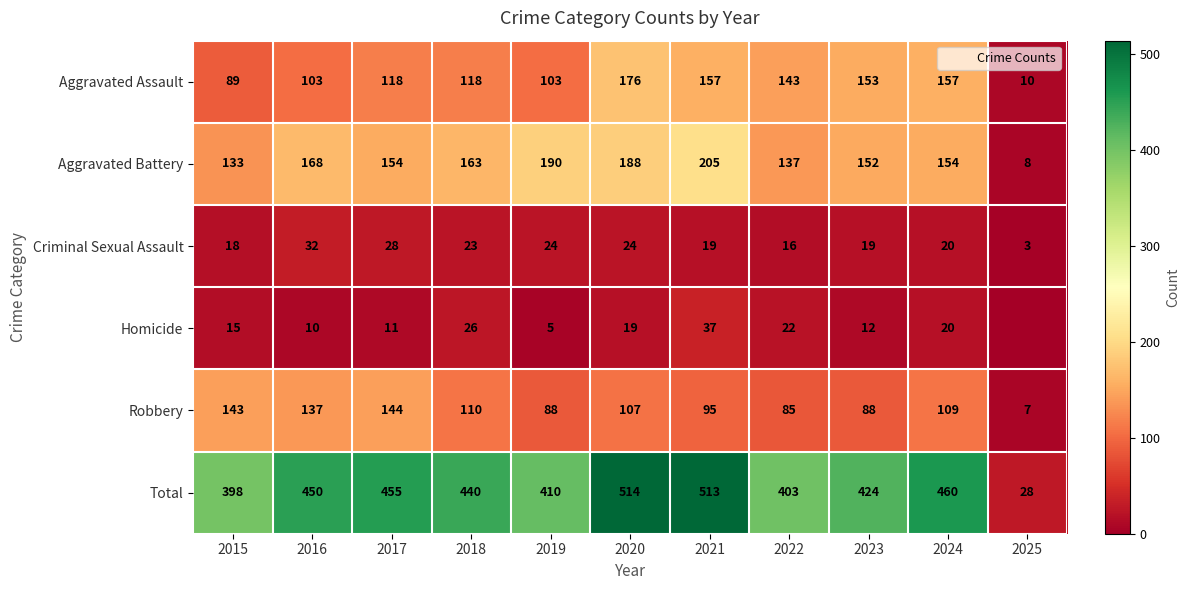

Which has a higher value, 2022 or 2019?

2022